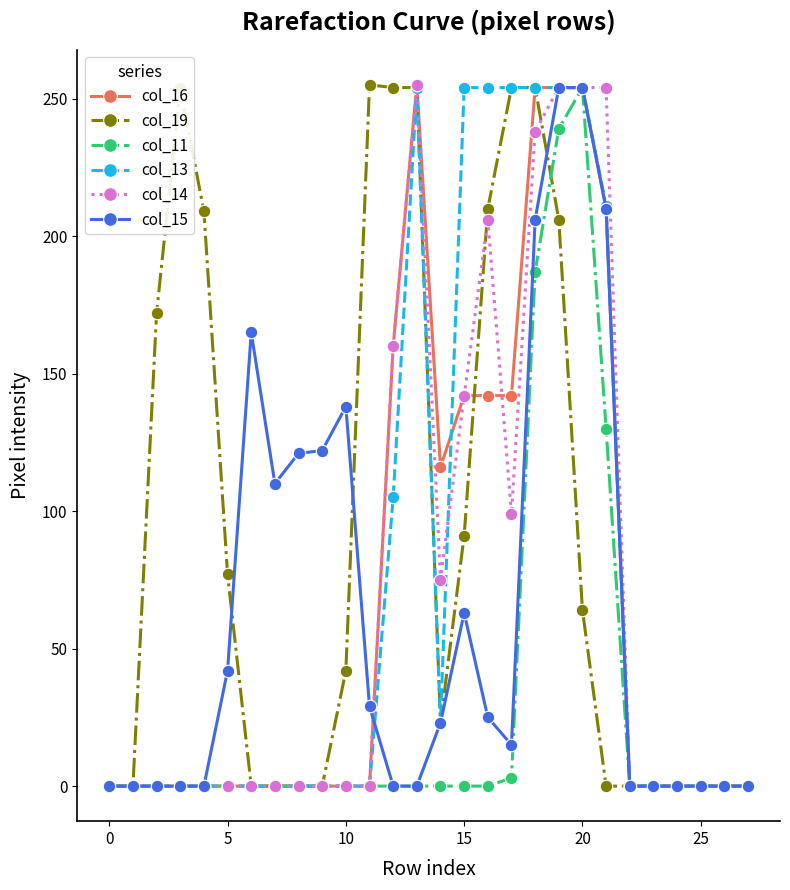

Is this an area chart (filled region under the line)?

No